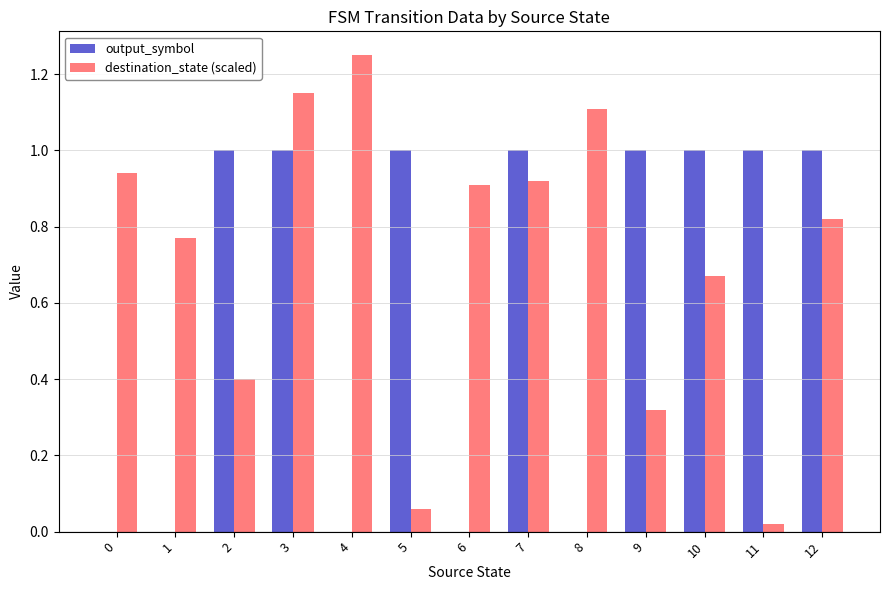

What are all the series names shown in the legend?

output_symbol, destination_state (scaled)